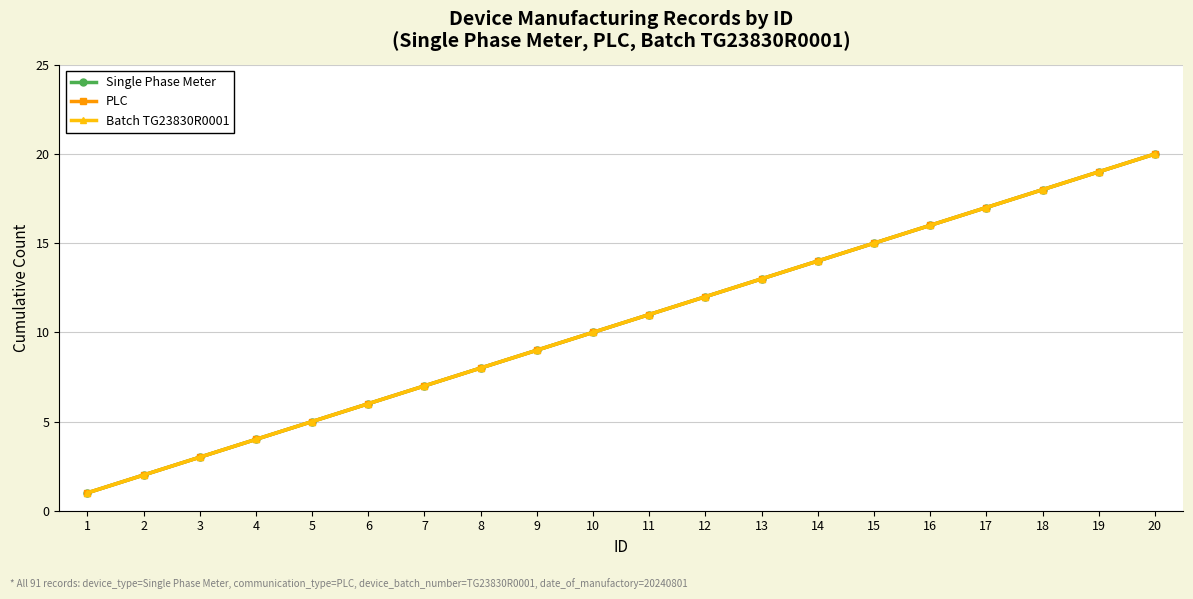

Reading left to right, what are all the values shown in this chart?

Single Phase Meter: 1	2	3	4	5	6	7	8	9	10	11	12	13	14	15	16	17	18	19	20
PLC: 1	2	3	4	5	6	7	8	9	10	11	12	13	14	15	16	17	18	19	20
Batch TG23830R0001: 1	2	3	4	5	6	7	8	9	10	11	12	13	14	15	16	17	18	19	20